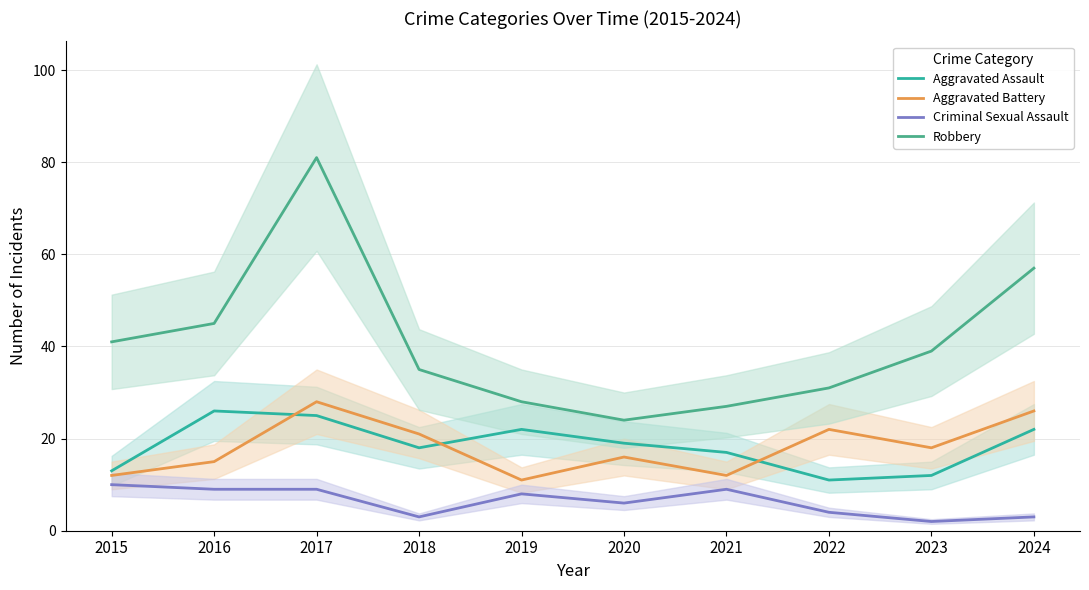

True or false: Aggravated Assault has a value of 24 at 2018.

False